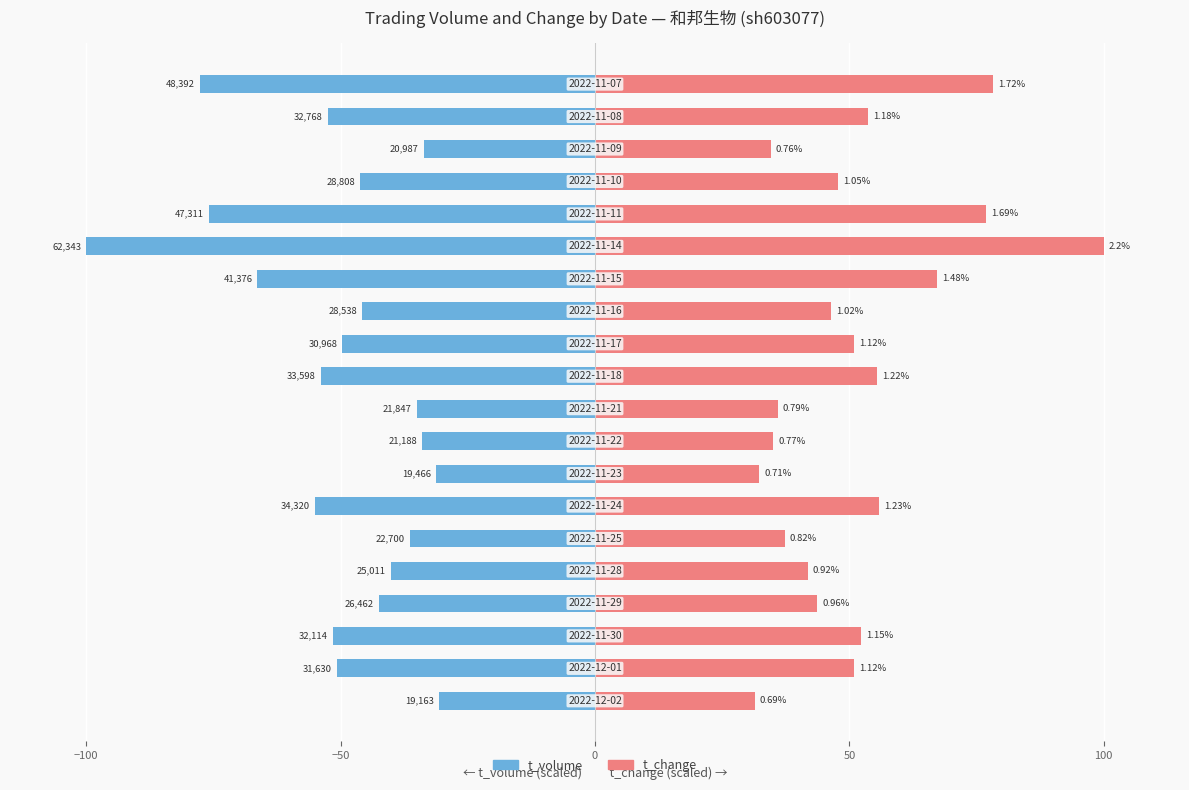

List the series in order of their peak value, highest first.

t_change, t_volume